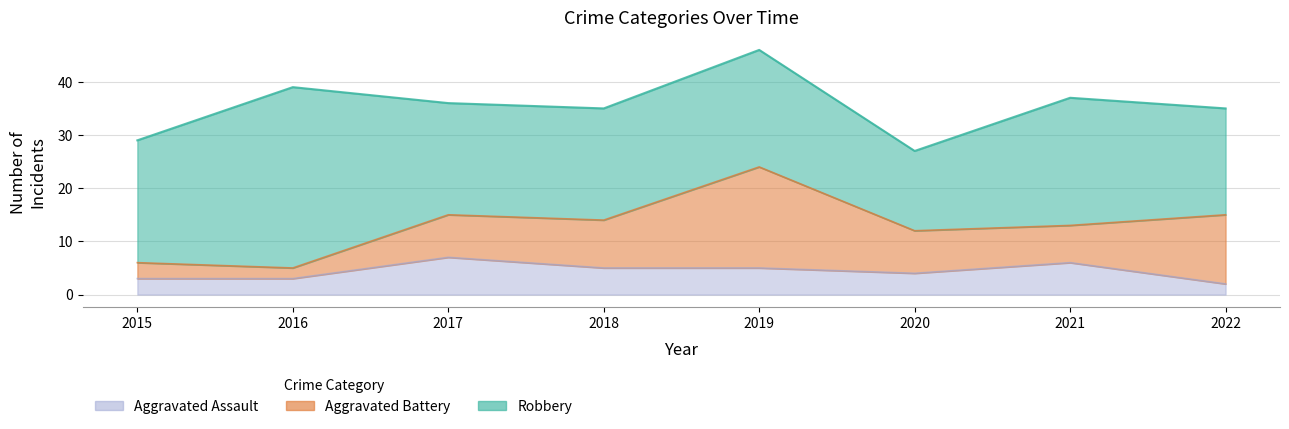

What is the sum of all Aggravated Assault values?

35